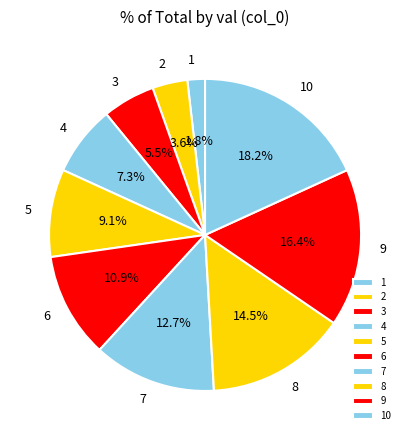

Rank the categories by value from highest to lowest.

10, 9, 8, 7, 6, 5, 4, 3, 2, 1